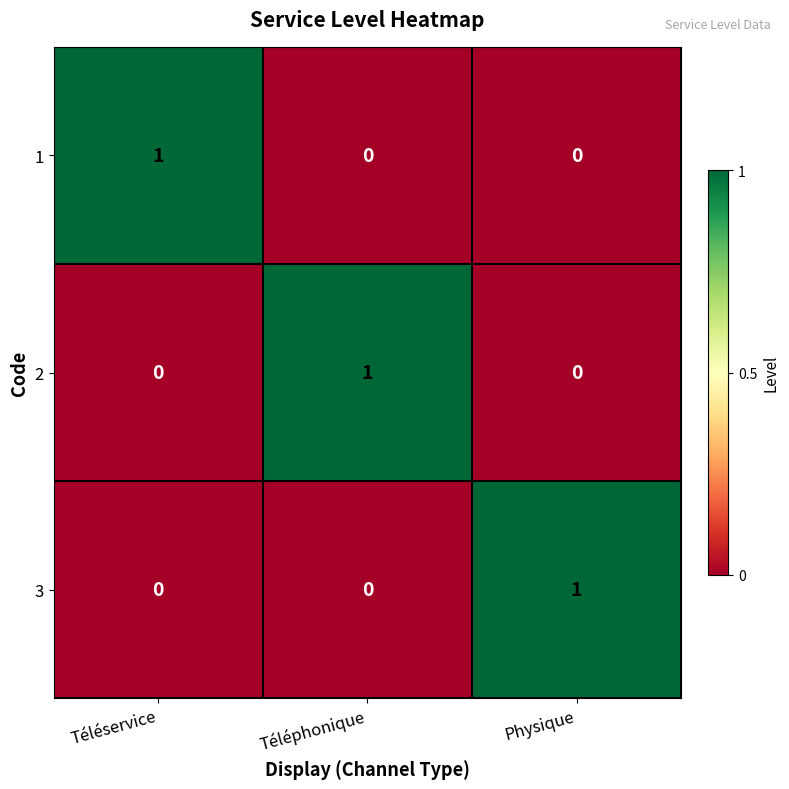

What is the greatest value displayed?

1